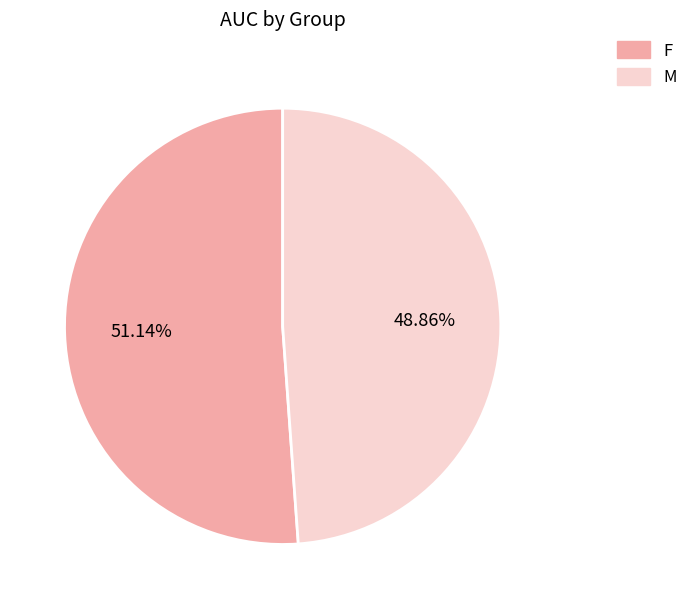

Does M account for over 50% of the chart?

No